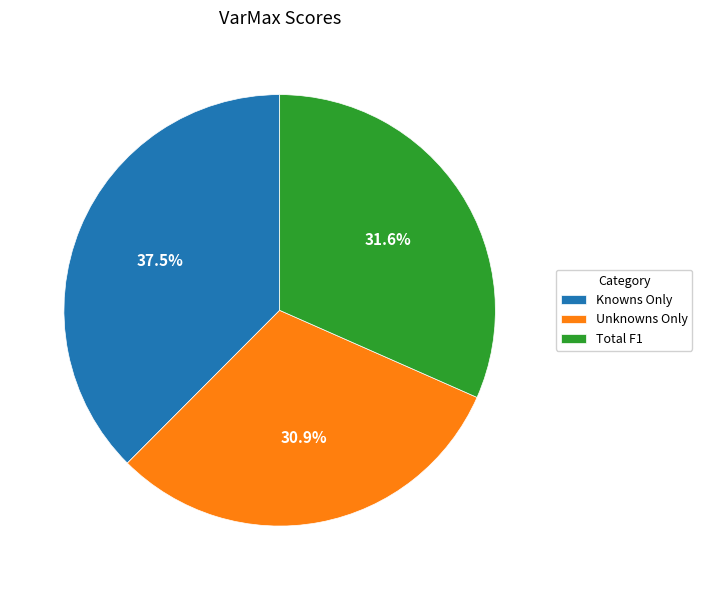

What percentage do Total F1 and Knowns Only together represent?

69.1%